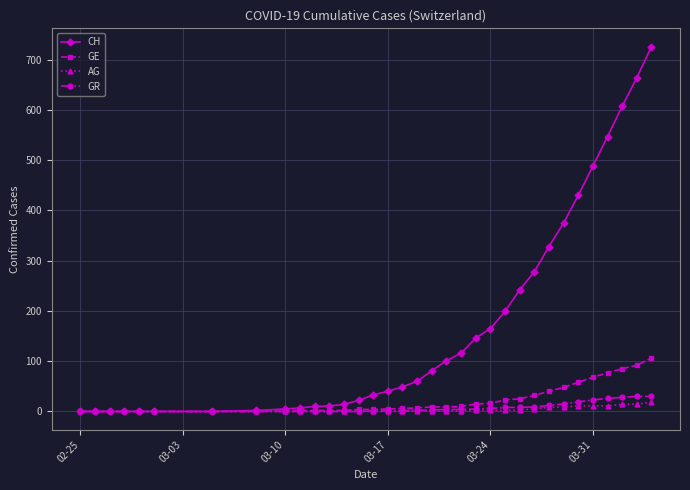

Which series has the largest range (max minus min)?

CH